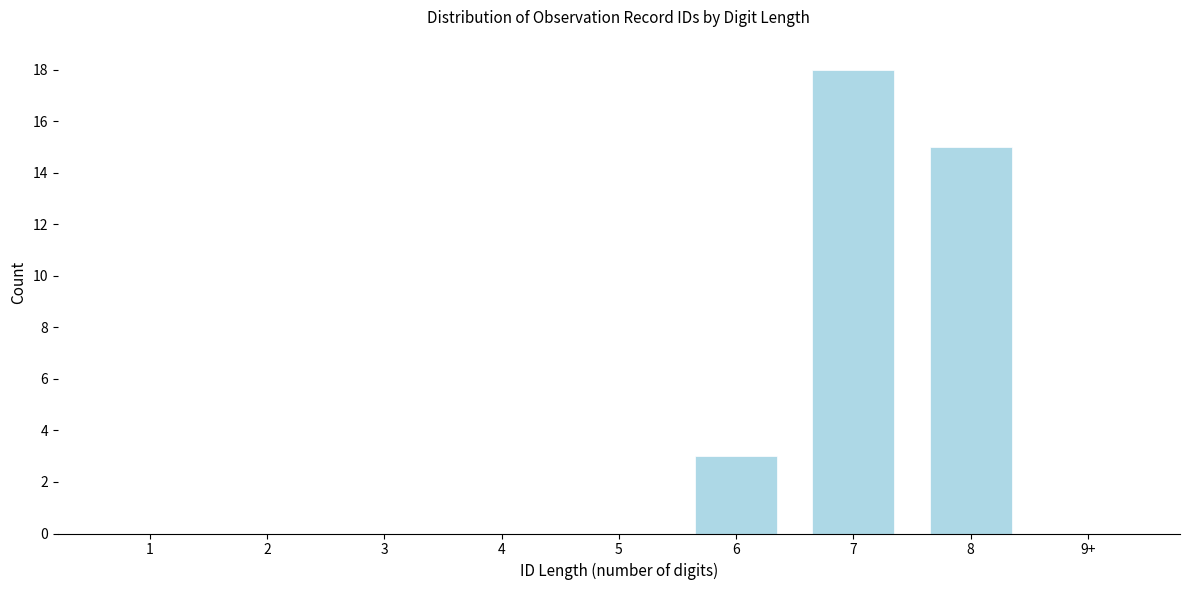

Reading left to right, what are all the values shown in this chart?

1=0	2=0	3=0	4=0	5=0	6=3	7=18	8=15	9+=0